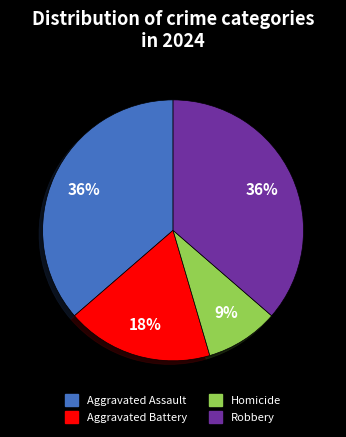

Combined, do Homicide and Aggravated Battery account for over 50%?

No